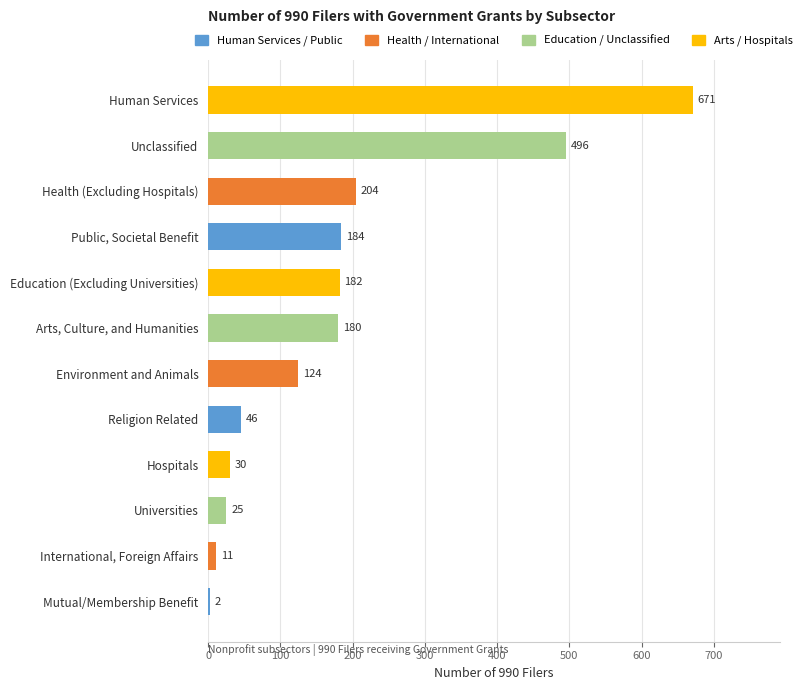

What is the average value?

180